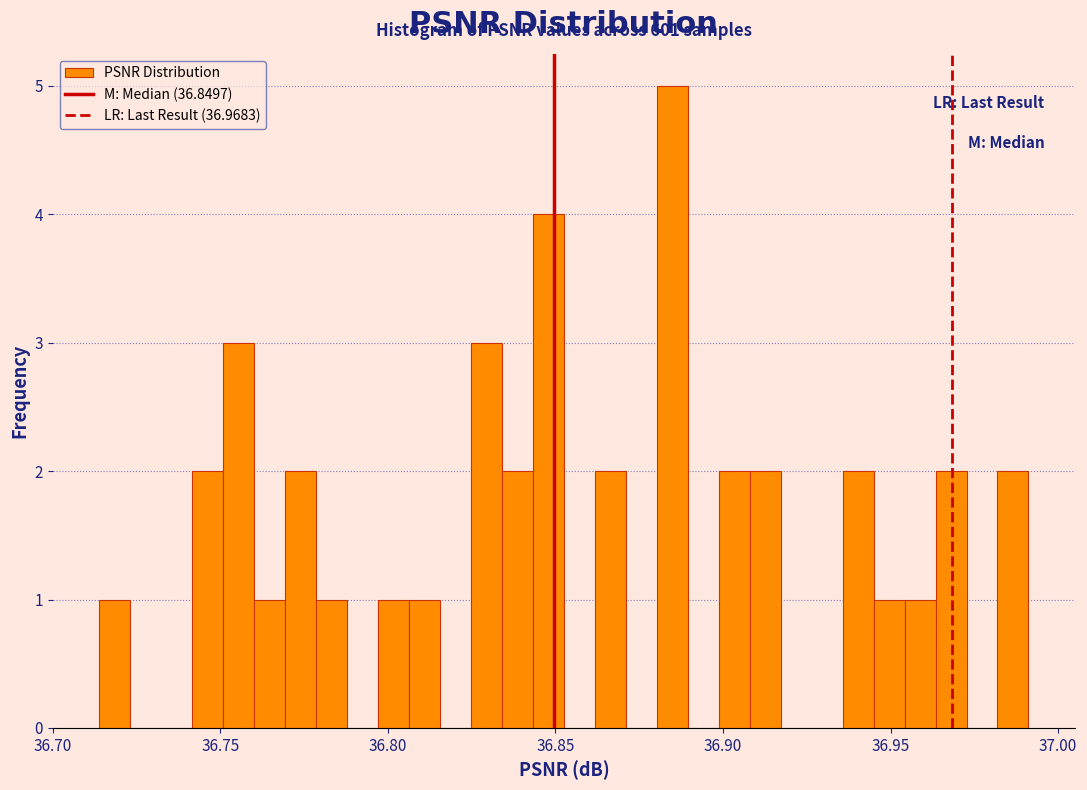

Read against the x-axis, roughly where is the centre of the tallest bar?

36.885